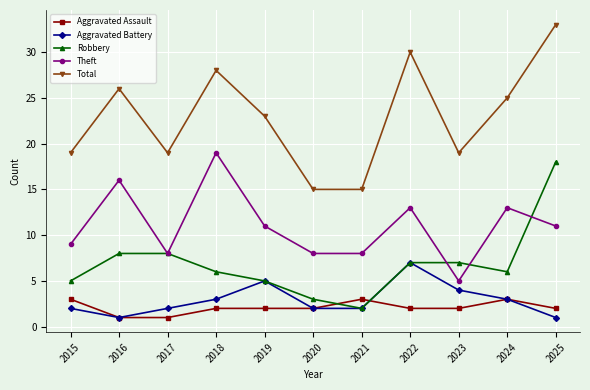

Where does the Robbery series first go above 6?

2016